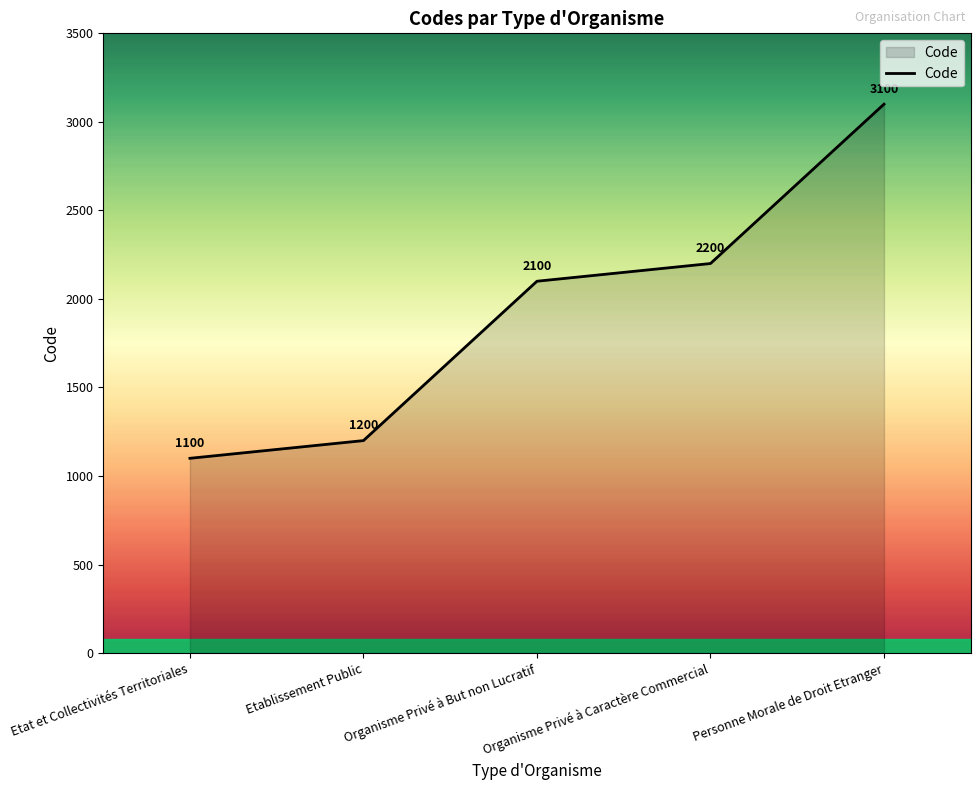

What value does the data have at Etat et Collectivités Territoriales, to the nearest 50?

1100